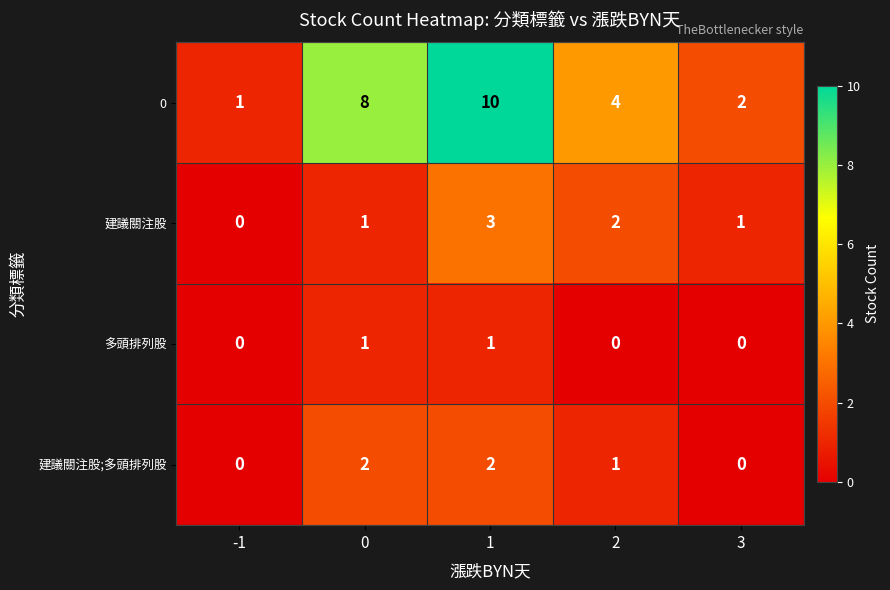

How many distinct data groups are displayed?

4